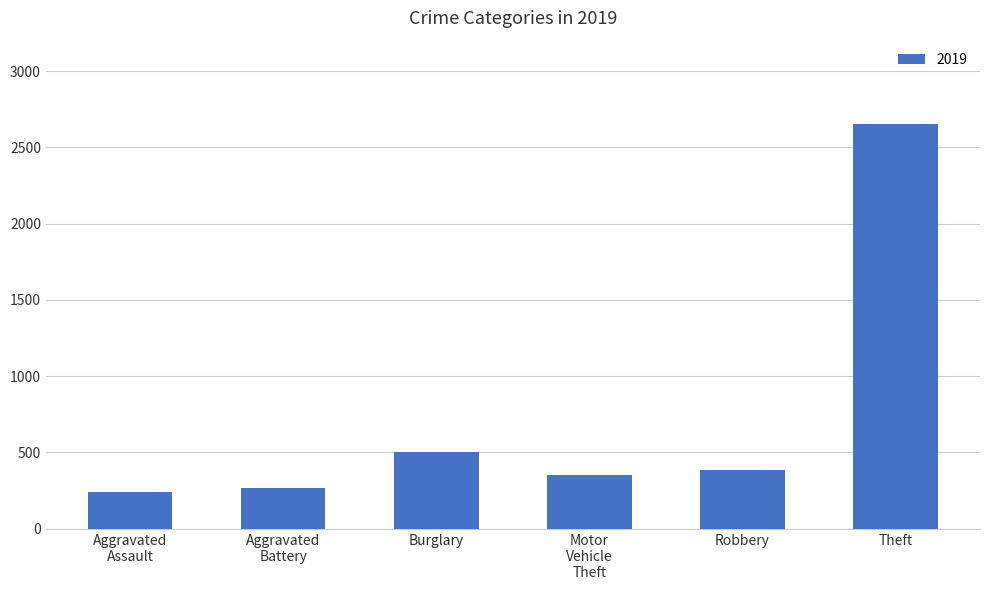

Between Theft and Burglary, which is larger?

Theft